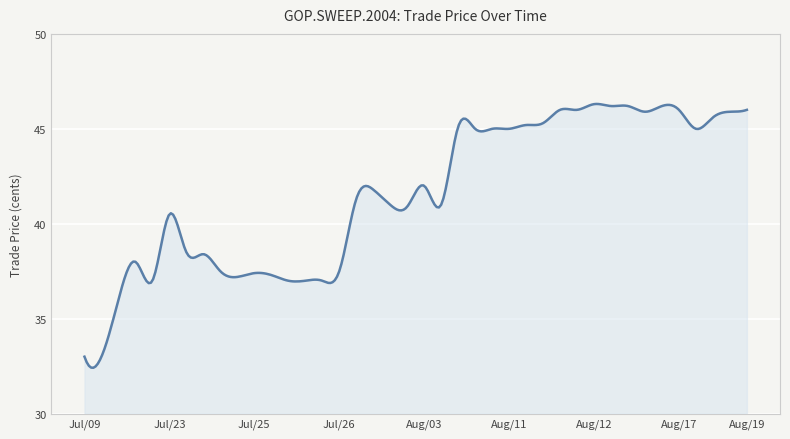

What is the smallest value displayed?

32.4